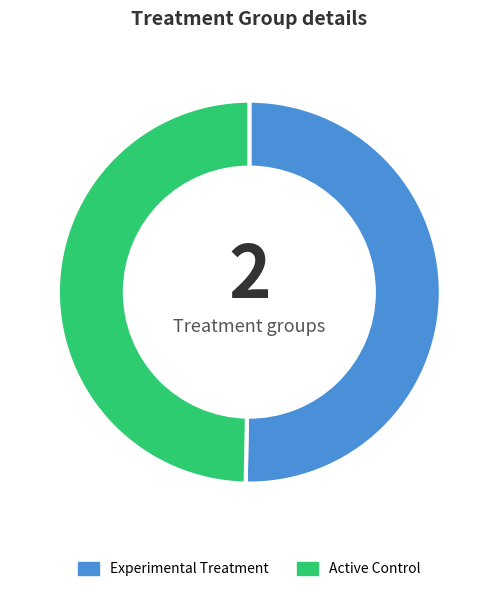

What is the largest slice in the pie chart?

Experimental Treatment